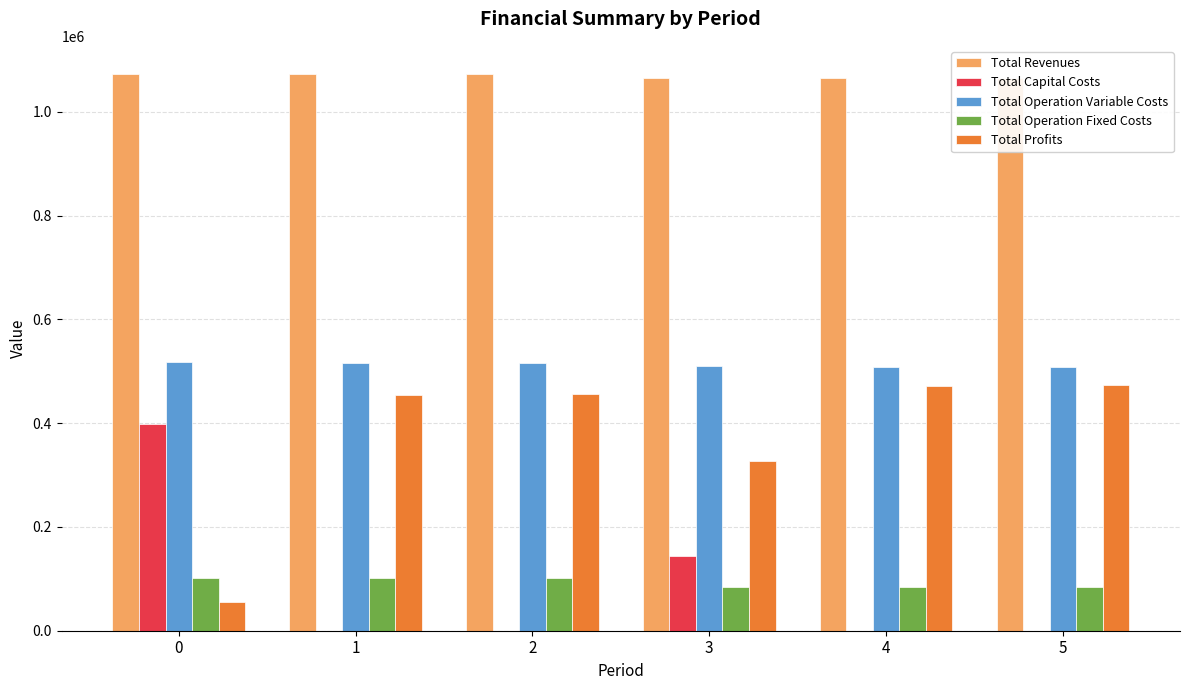

The value of Total Operation Variable Costs at 5 is 347747.7. True or false?

False